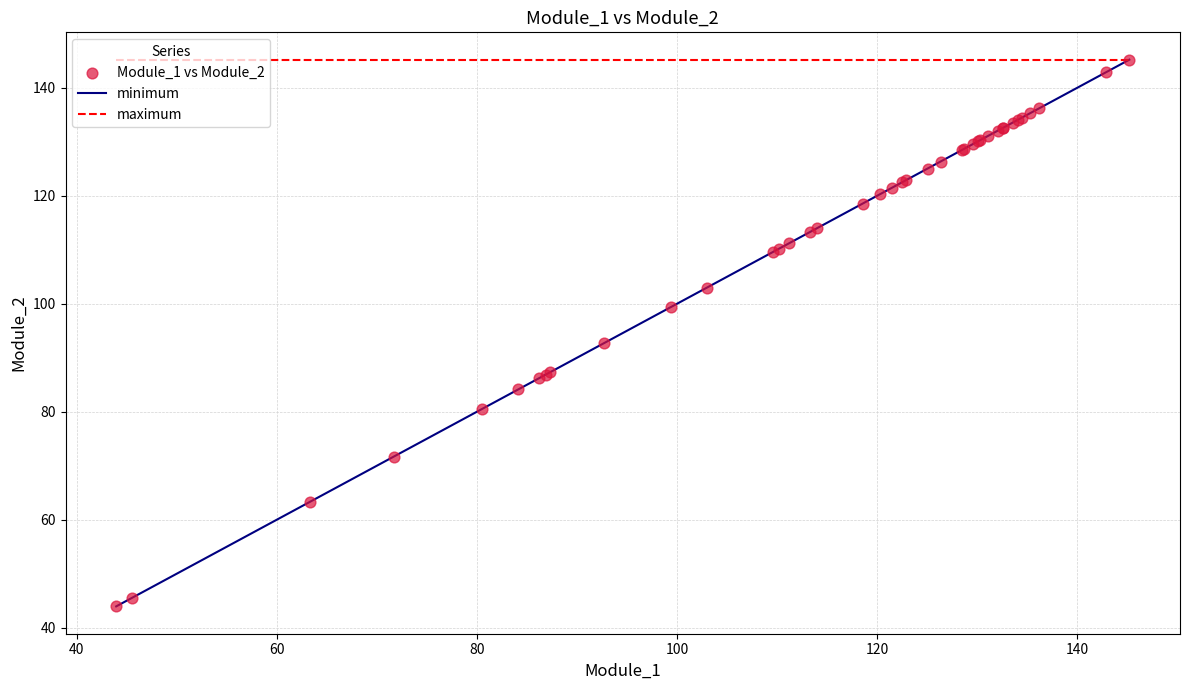

What Y value in the scatter plot is closest to 94?

92.7